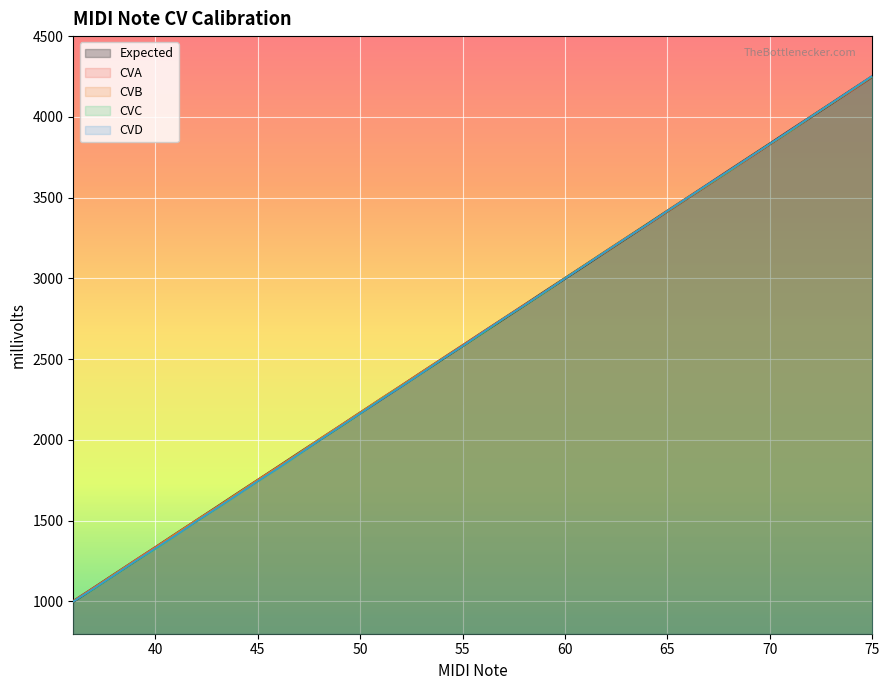

Count the number of categories in the chart.

40